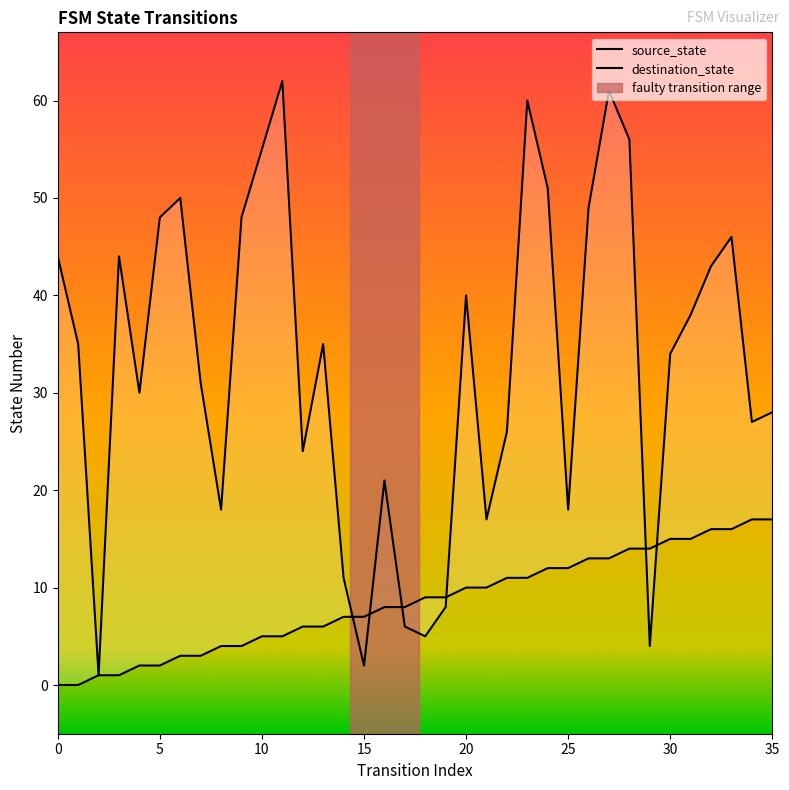

Reading left to right, extract all data points from this chart.

source_state: 0	0	1	1	2	2	3	3	4	4	5	5	6	6	7	7	8	8	9	9	10	10	11	11	12	12	13	13	14	14	15	15	16	16	17	17
destination_state: 44	35	1	44	30	48	50	31	18	48	55	62	24	35	11	2	21	6	5	8	40	17	26	60	51	18	49	61	56	4	34	38	43	46	27	28